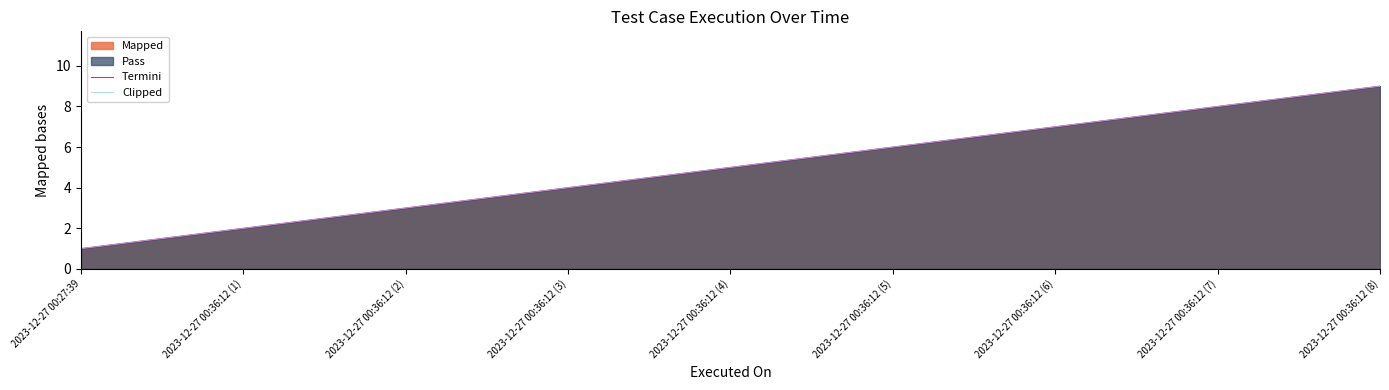

Count the number of categories in the chart.

9